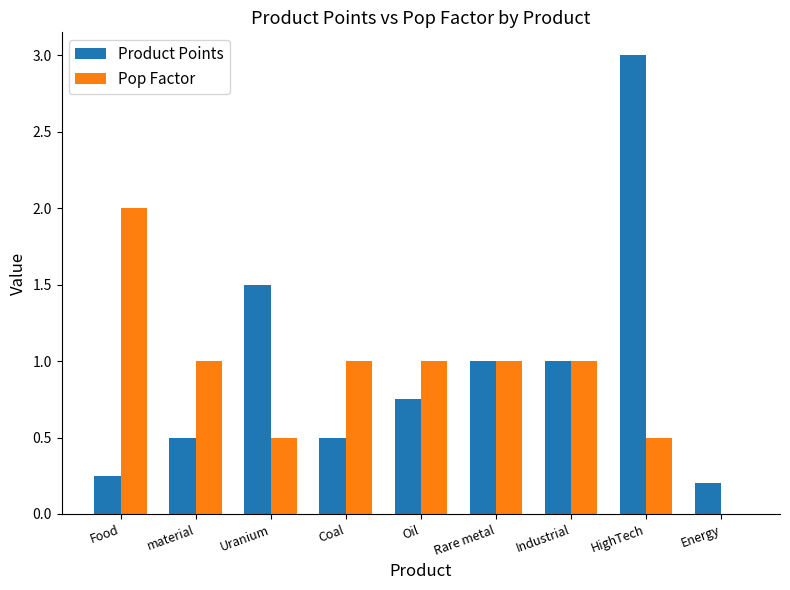

How many series are shown in this chart?

2